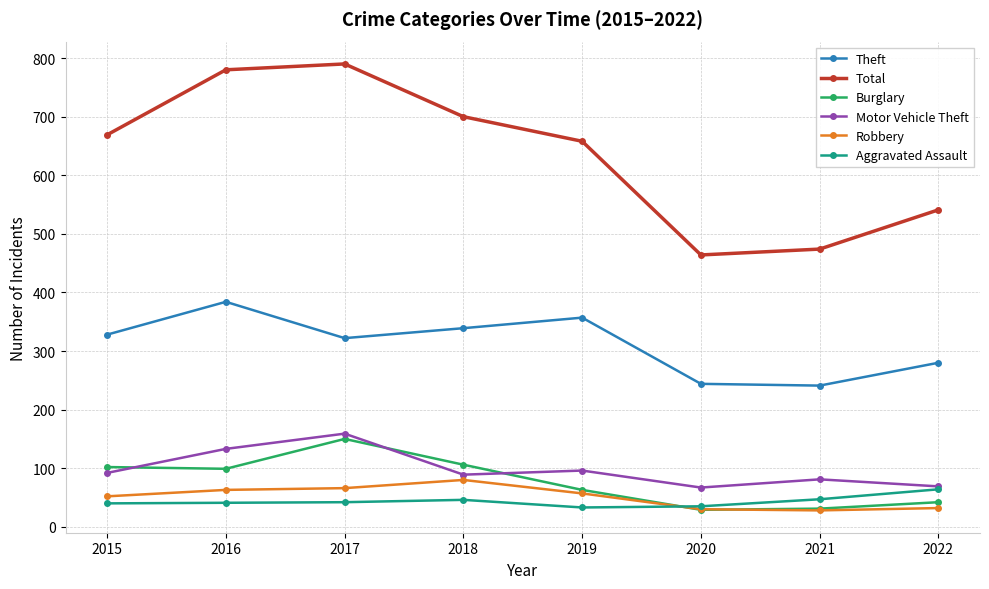

The value of Robbery at 2019 is 57. True or false?

True